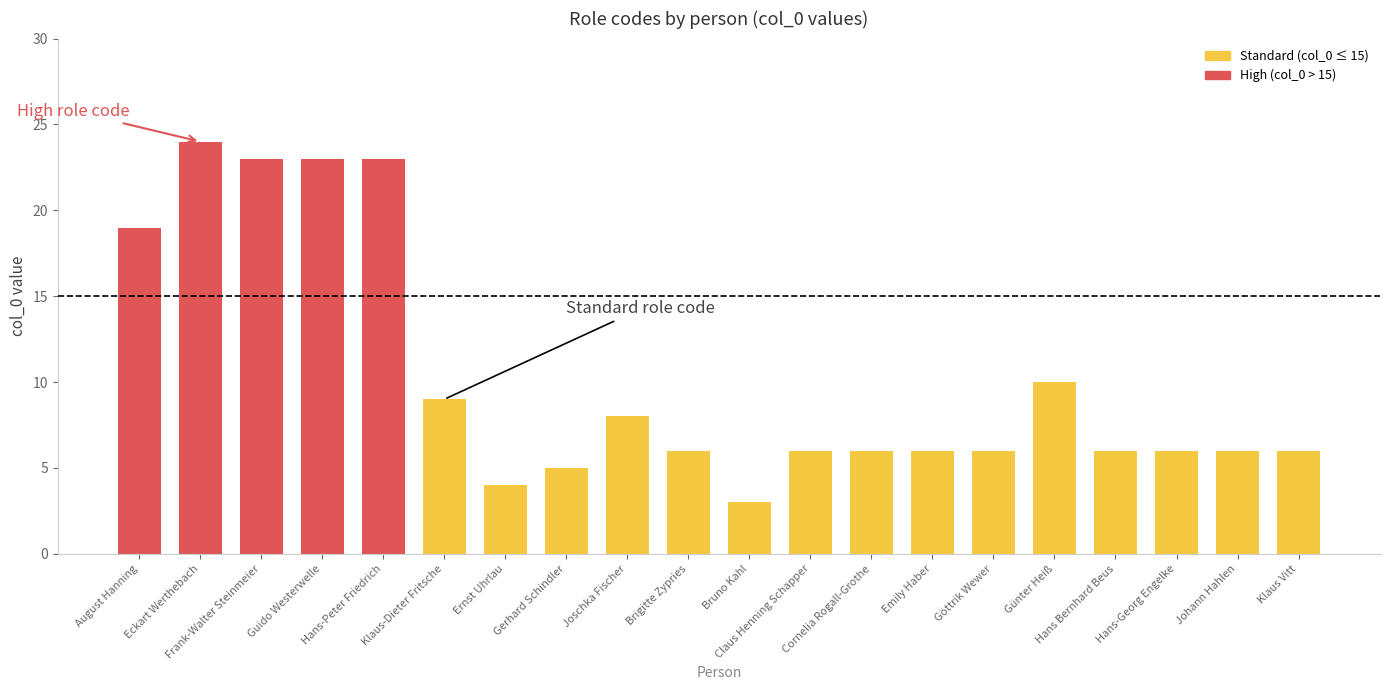

How many bars are there in total?

20